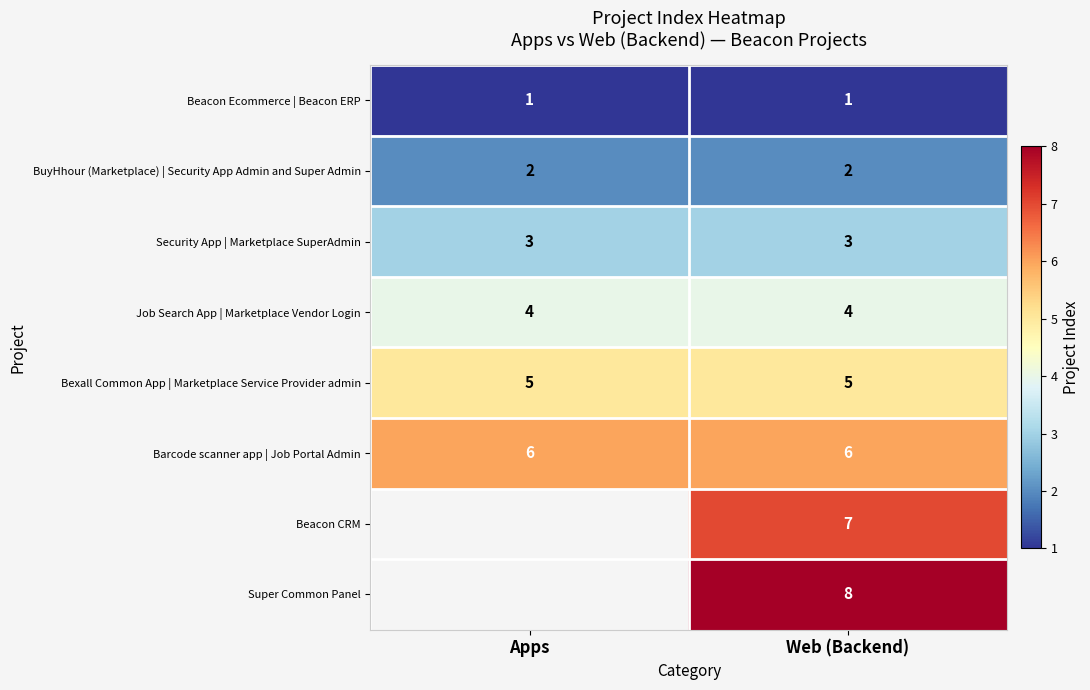

Is it true that Bexall Common App | Marketplace Service Provider admin equals 3.3 at Apps?

False